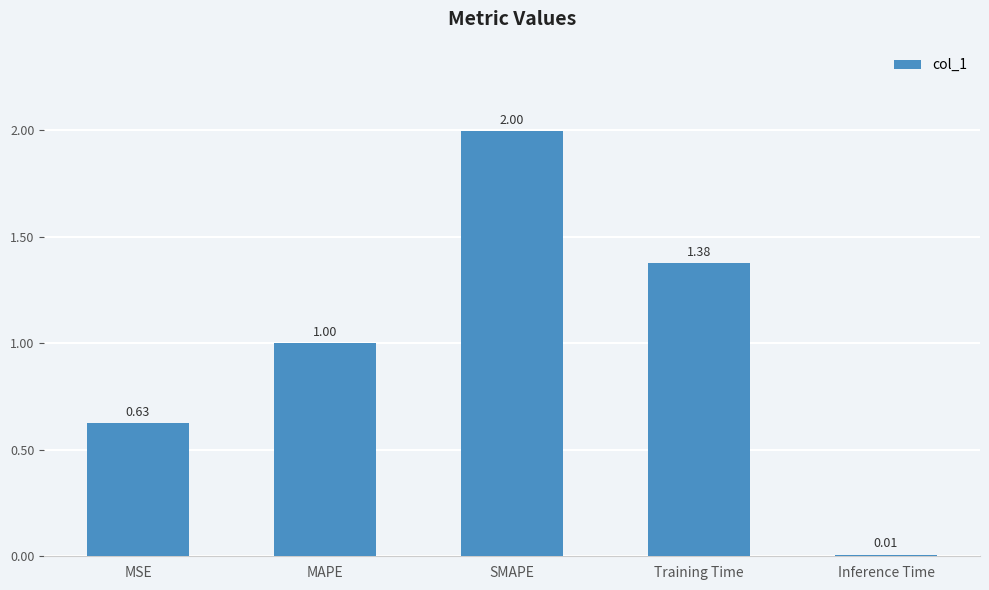

What is the sum of all values?

5.0